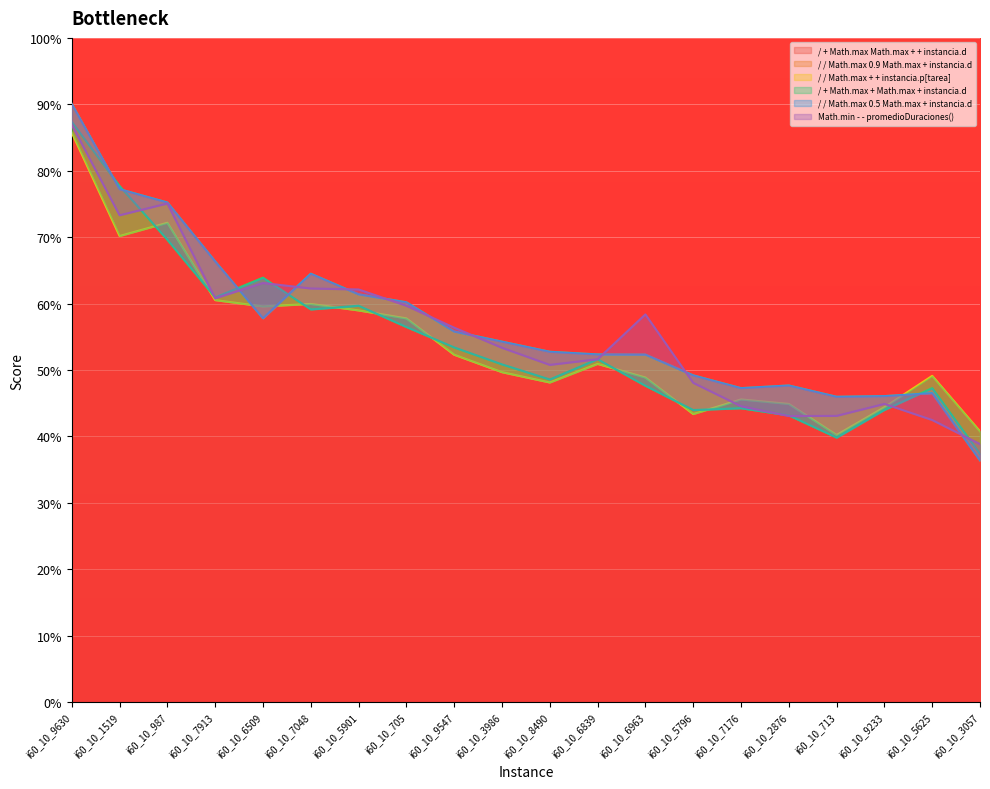

True or false: Math.min - - promedioDuraciones() has a value of 59.5 at i60_10_9233.

False